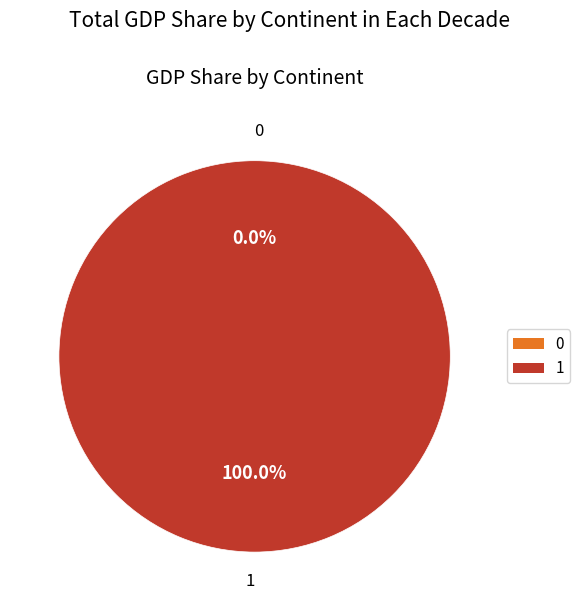

Rank the categories by value from highest to lowest.

1, 0